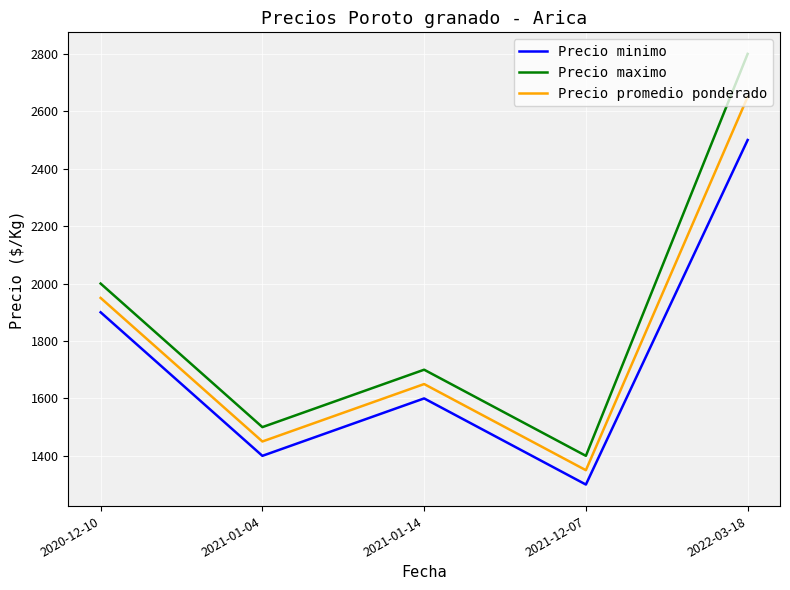

What is the difference between the highest and lowest values at 2022-03-18?

300